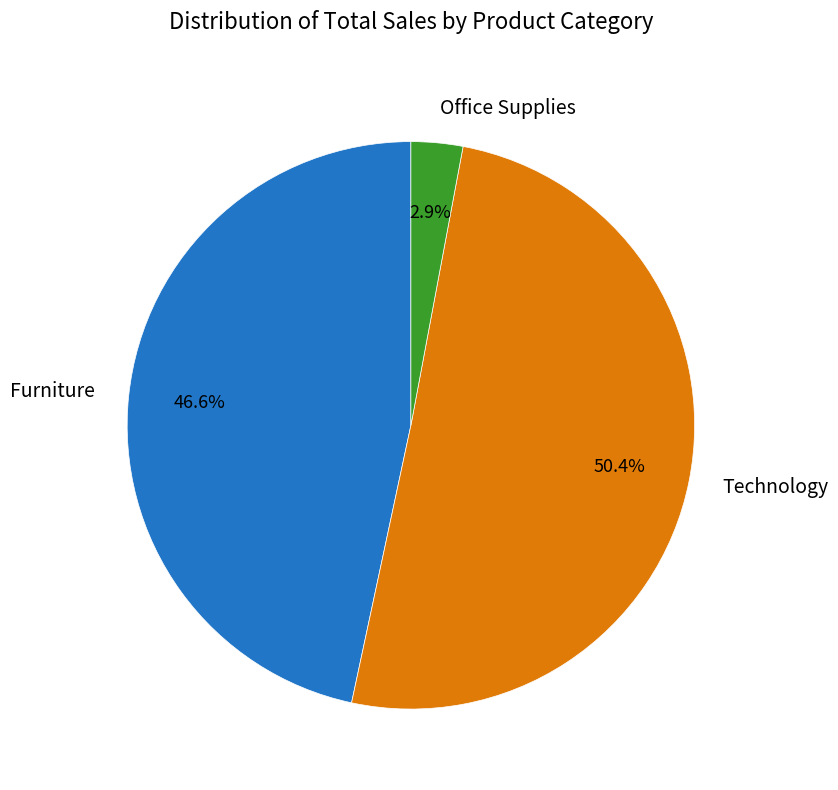

Which slice is the largest?

Technology